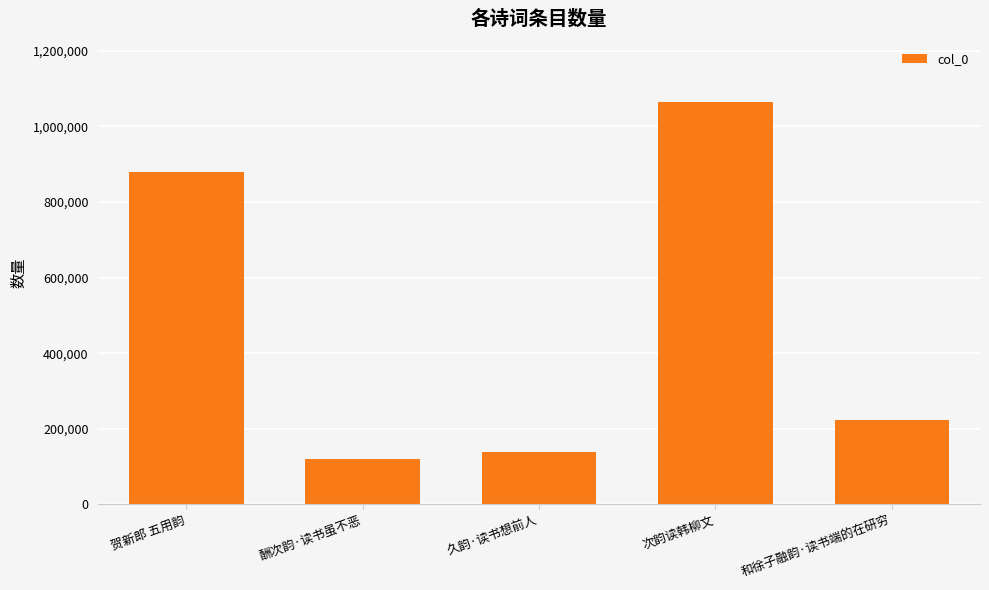

What is the sum of the values at 次韵读韩柳文 and 贺新郎 五用韵?

1943021